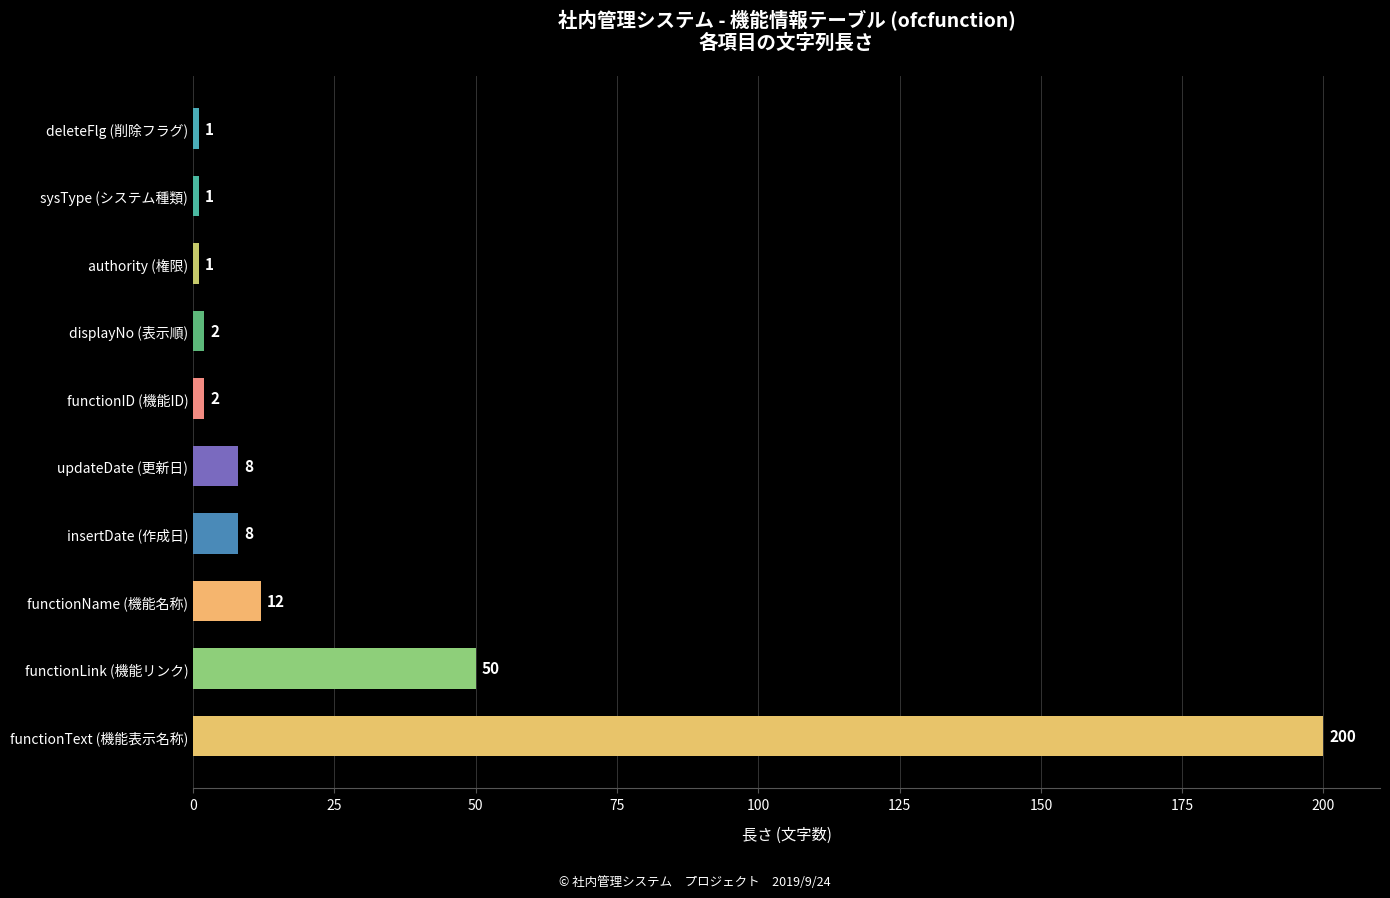

The value at authority (権限) is 1. True or false?

True